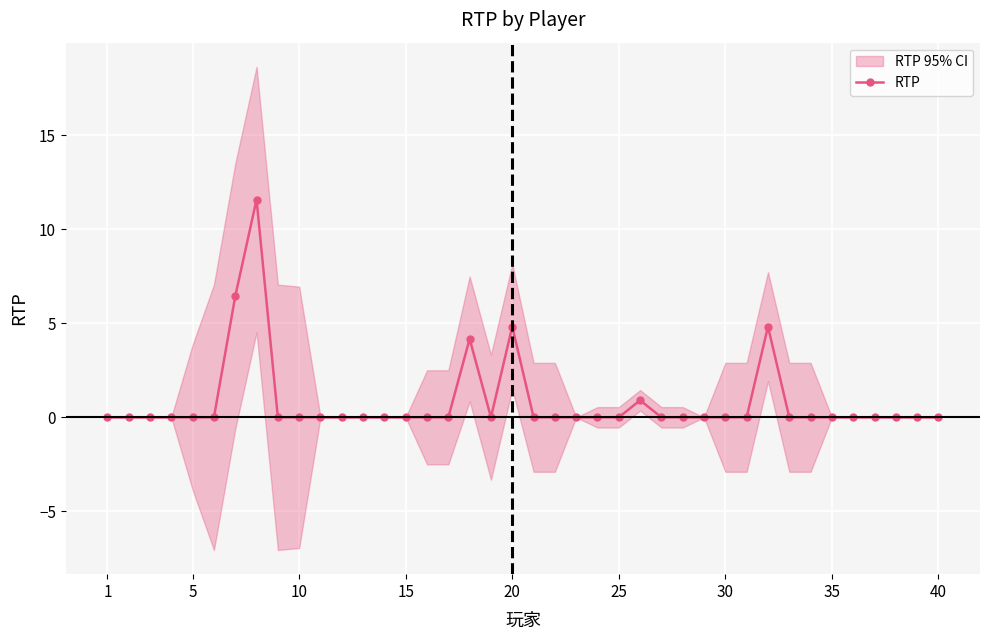

True or false: RTP has a value of 0.0 at 15.

True